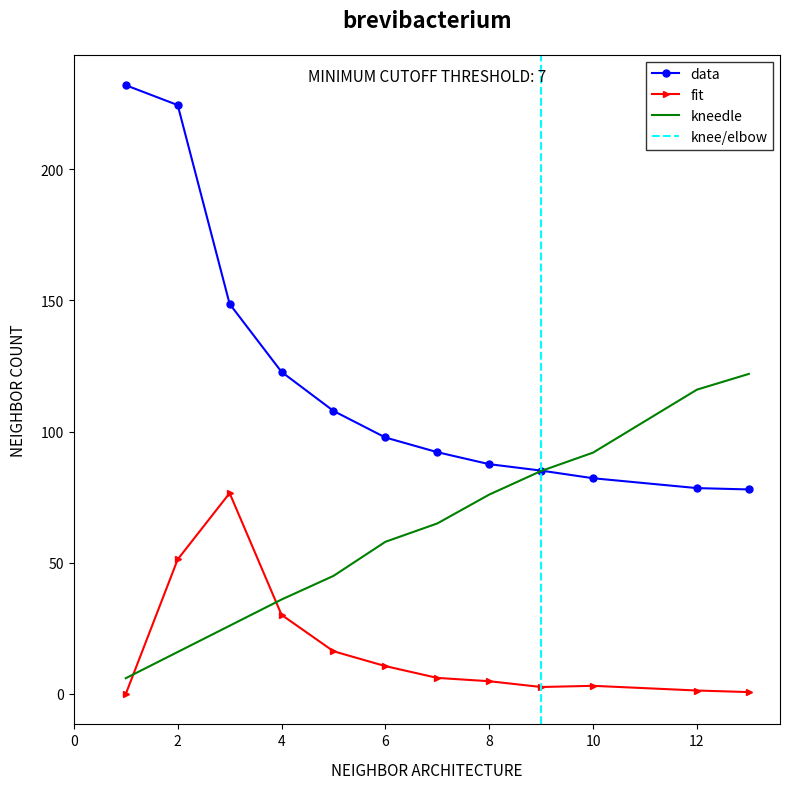

True or false: data and fit cross at least once.

False